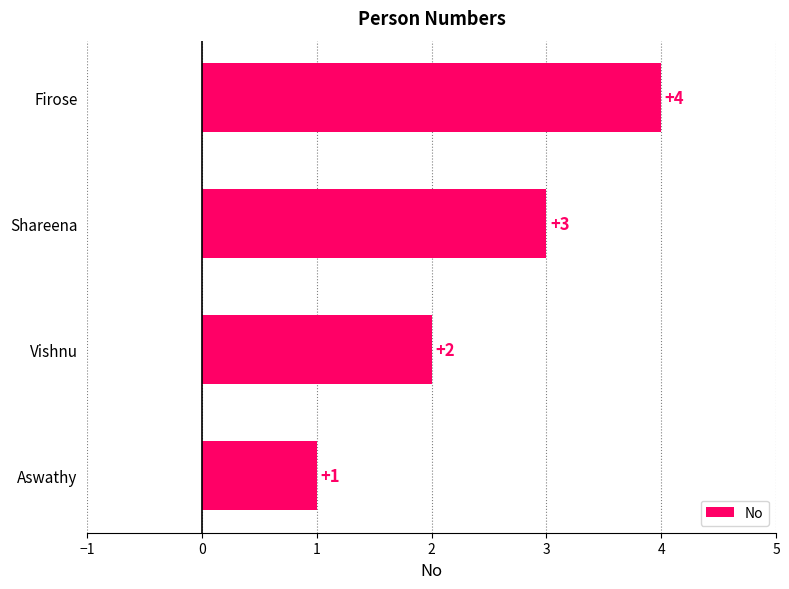

True or false: the data shows 1 at Aswathy.

True